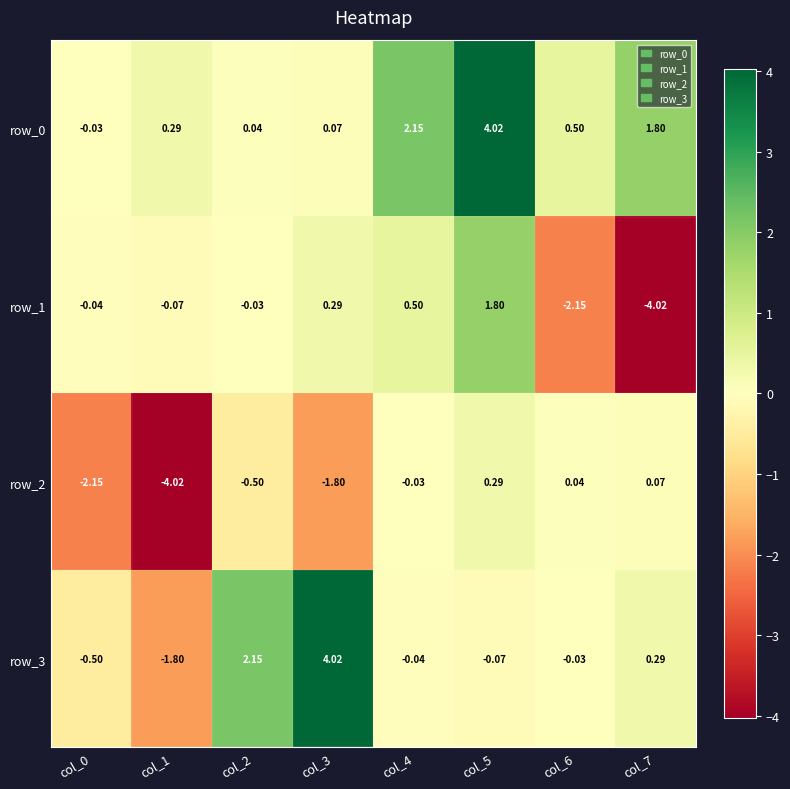

How many data points in row_0 are above 0?

7